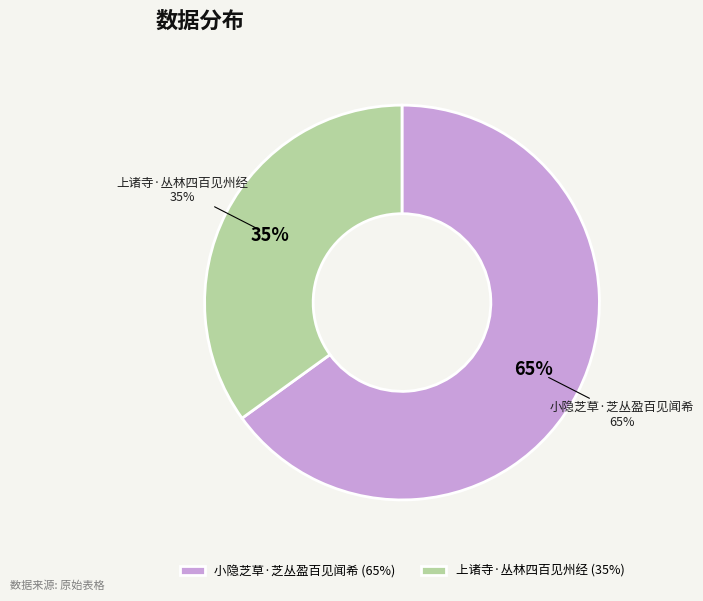

How many segments does this pie chart have?

2